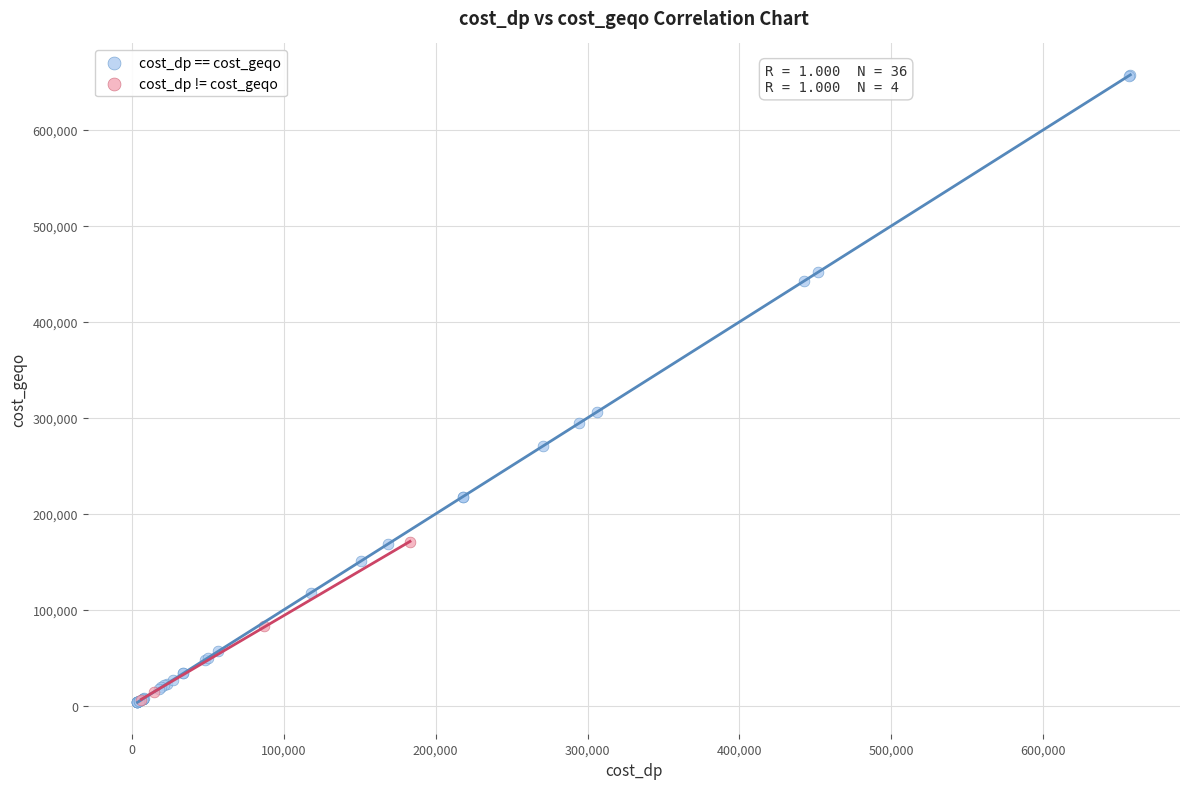

Which series has the largest Y range (max minus min)?

cost_dp == cost_geqo